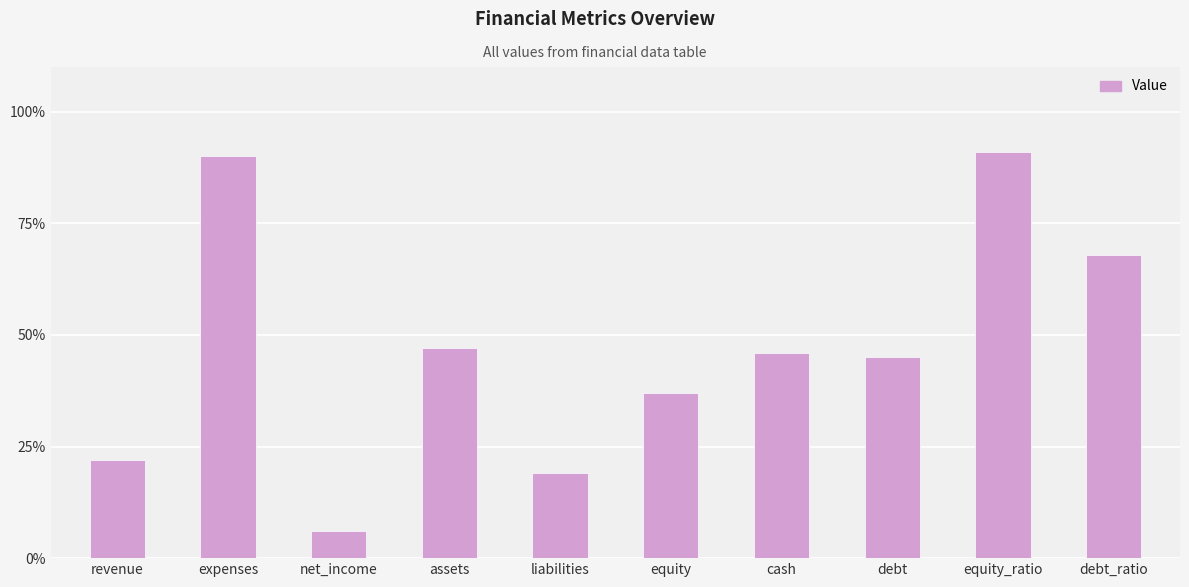

Between revenue and expenses, which is larger?

expenses